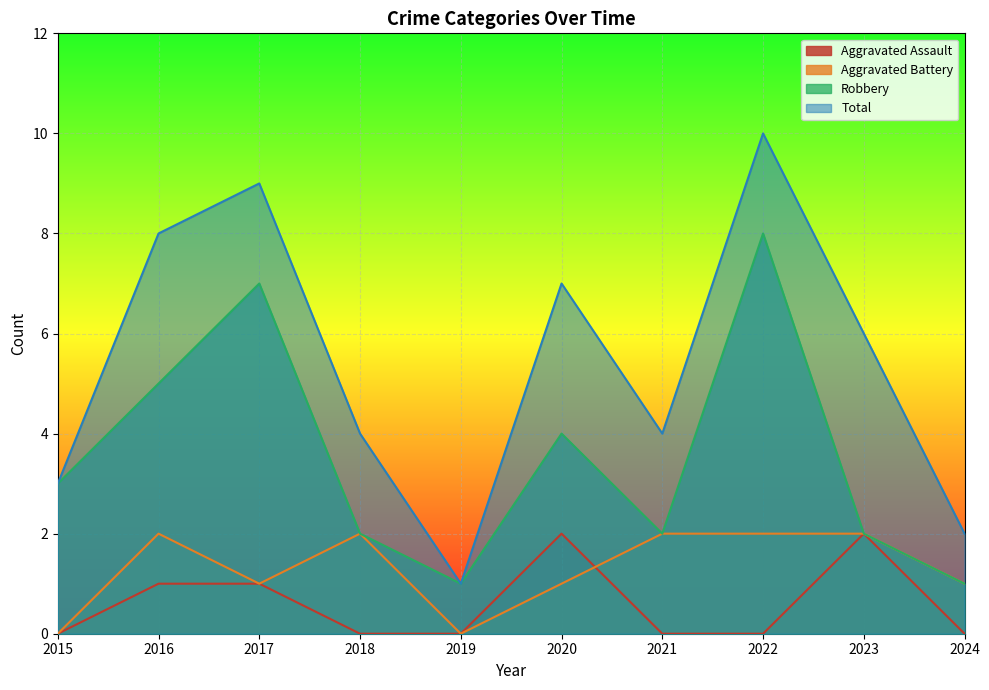

How many interior local valleys does the Aggravated Battery series have?

2